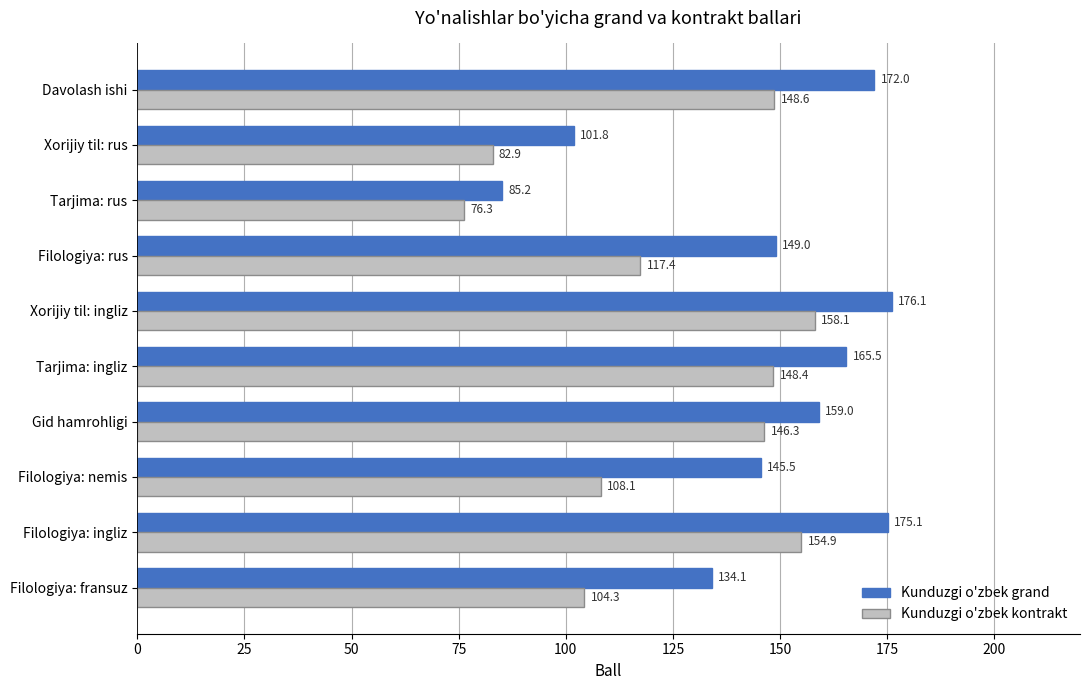

What is the spread (max minus min) of values at Xorijiy til: ingliz?

18.0